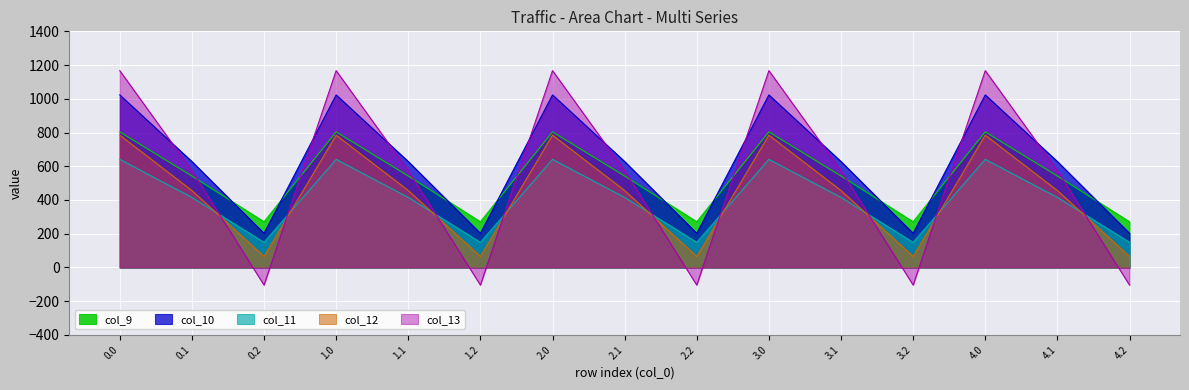

Reading right to left, transcribe all the data shown in this chart.

col_9: 271.1	542.1	804.0	271.1	542.1	804.0	271.1	542.1	804.0	271.1	542.1	804.0	271.1	542.1	804.0
col_10: 202.5	628.1	1023.2	202.5	628.1	1023.2	202.5	628.1	1023.2	202.5	628.1	1023.2	202.5	628.1	1023.2
col_11: 149.1	415.4	640.9	149.1	415.4	640.9	149.1	415.4	640.9	149.1	415.4	640.9	149.1	415.4	640.9
col_12: 65.2	456.1	784.4	65.2	456.1	784.4	65.2	456.1	784.4	65.2	456.1	784.4	65.2	456.1	784.4
col_13: -104.4	574.0	1167.2	-104.4	574.0	1167.2	-104.4	574.0	1167.2	-104.4	574.0	1167.2	-104.4	574.0	1167.2